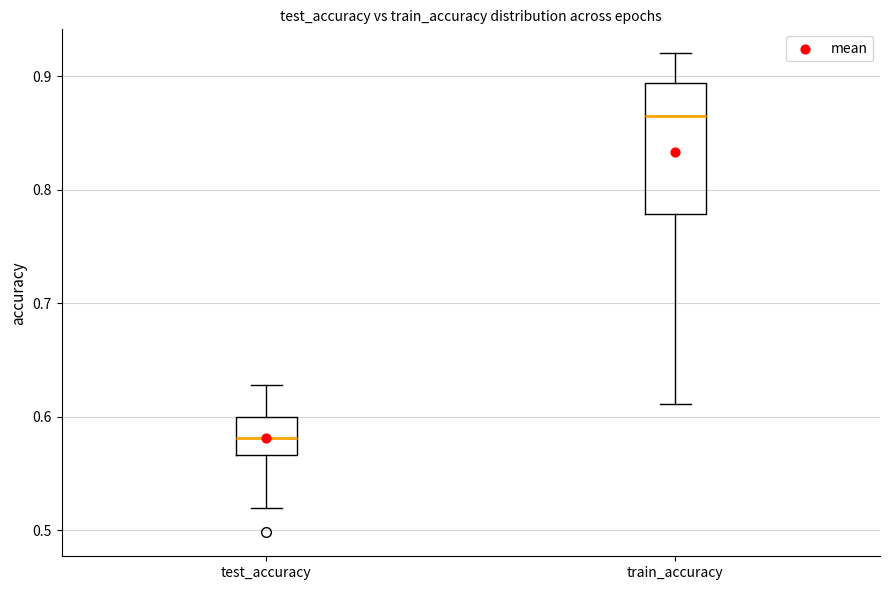

Which box has the lowest median line?

test_accuracy